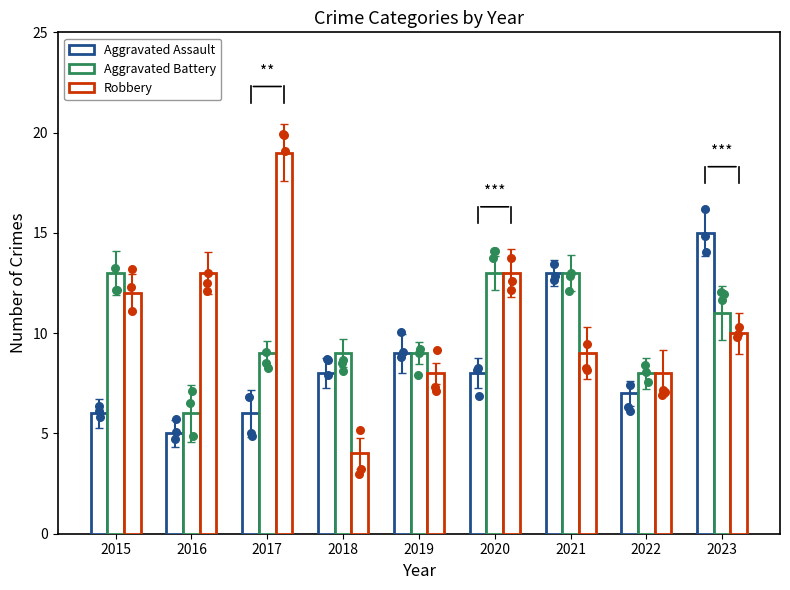

At how many categories does at least one series exceed 8?

8